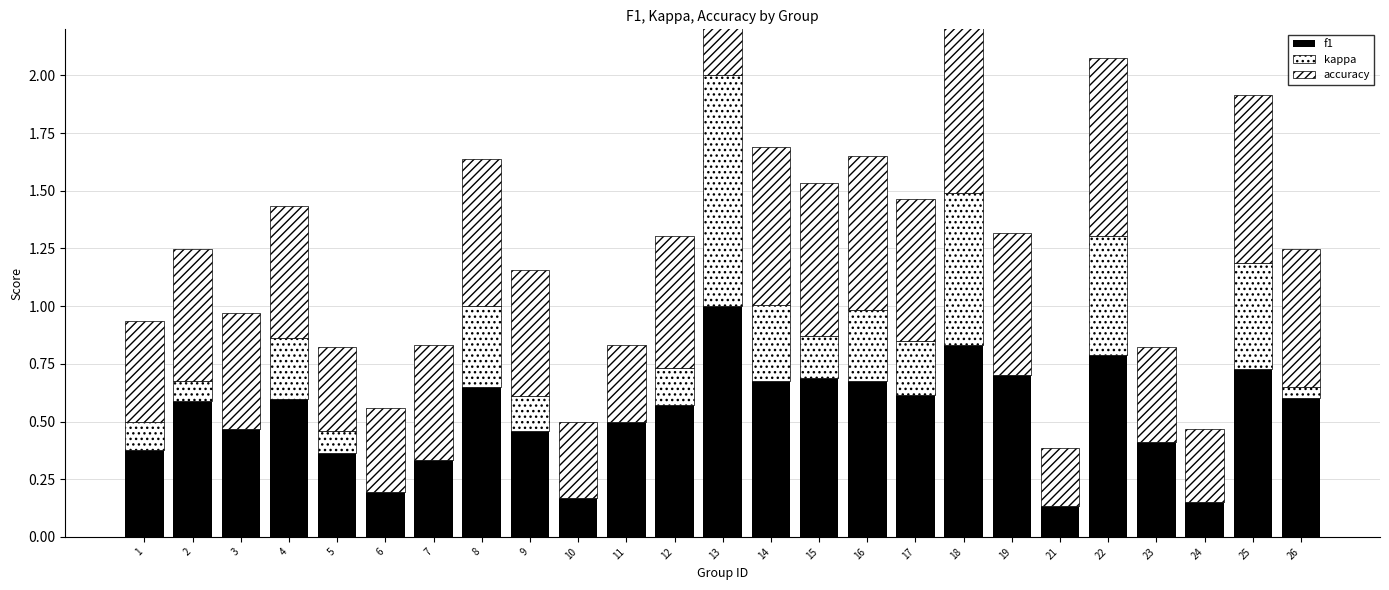

Reading left to right, extract all data points from this chart.

f1: 1=0.4	2=0.6	3=0.5	4=0.6	5=0.4	6=0.2	7=0.3	8=0.6	9=0.5	10=0.2	11=0.5	12=0.6	13=1.0	14=0.7	15=0.7	16=0.7	17=0.6	18=0.8	19=0.7	21=0.1	22=0.8	23=0.4	24=0.2	25=0.7	26=0.6
kappa: 1=0.1	2=0.1	3=0.0	4=0.3	5=0.1	6=0.0	7=0.0	8=0.4	9=0.2	10=0.0	11=0.0	12=0.2	13=1.0	14=0.3	15=0.2	16=0.3	17=0.2	18=0.7	19=0.0	21=0.0	22=0.5	23=0.0	24=0.0	25=0.5	26=0.0
accuracy: 1=0.4	2=0.6	3=0.5	4=0.6	5=0.4	6=0.4	7=0.5	8=0.6	9=0.5	10=0.3	11=0.3	12=0.6	13=1.0	14=0.7	15=0.7	16=0.7	17=0.6	18=0.8	19=0.6	21=0.2	22=0.8	23=0.4	24=0.3	25=0.7	26=0.6